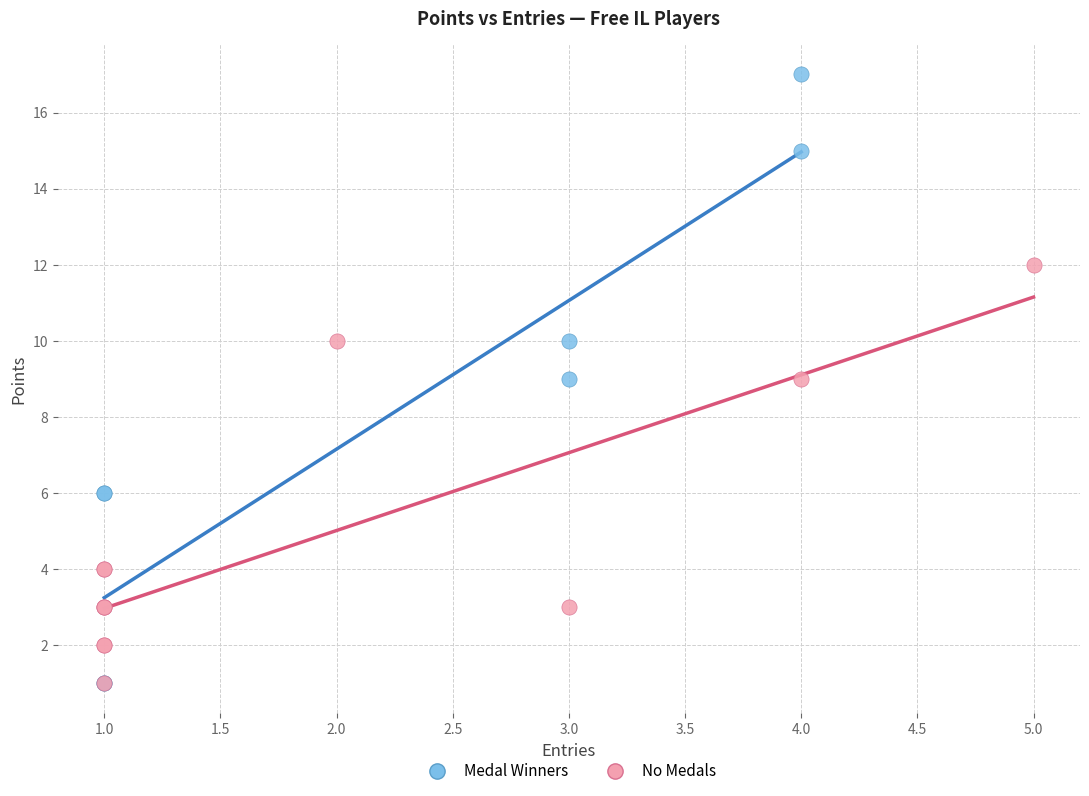

Which series contains the highest Y value?

Medal Winners